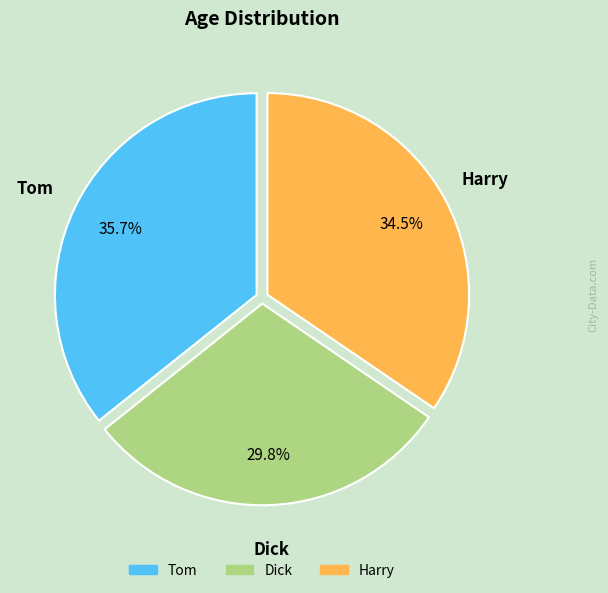

The Harry slice represents 28% of the pie. True or false?

False